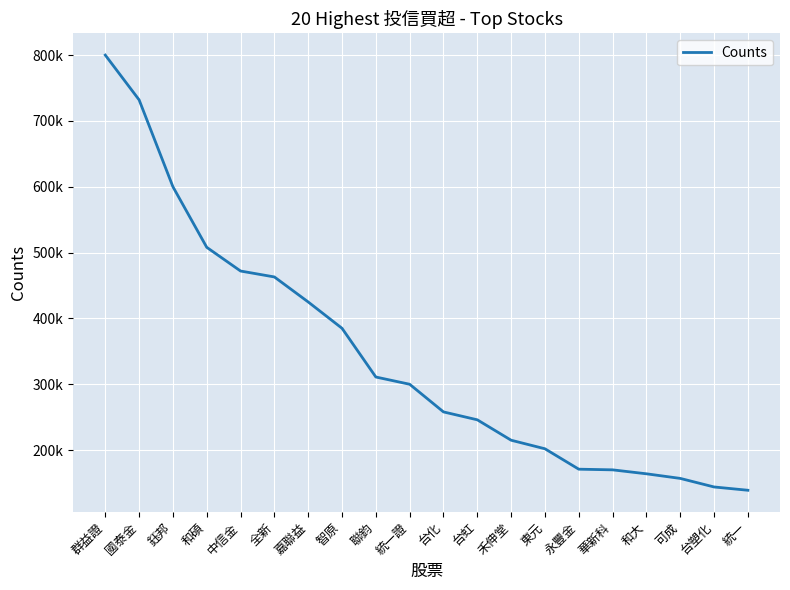

Does the chart have visible grid lines?

Yes